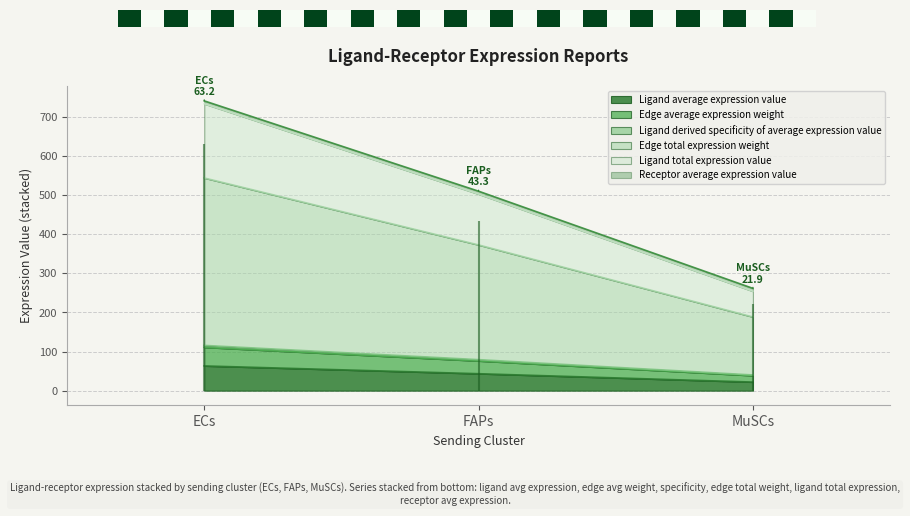

The value of Ligand average expression value at ECs is 63.2. True or false?

True